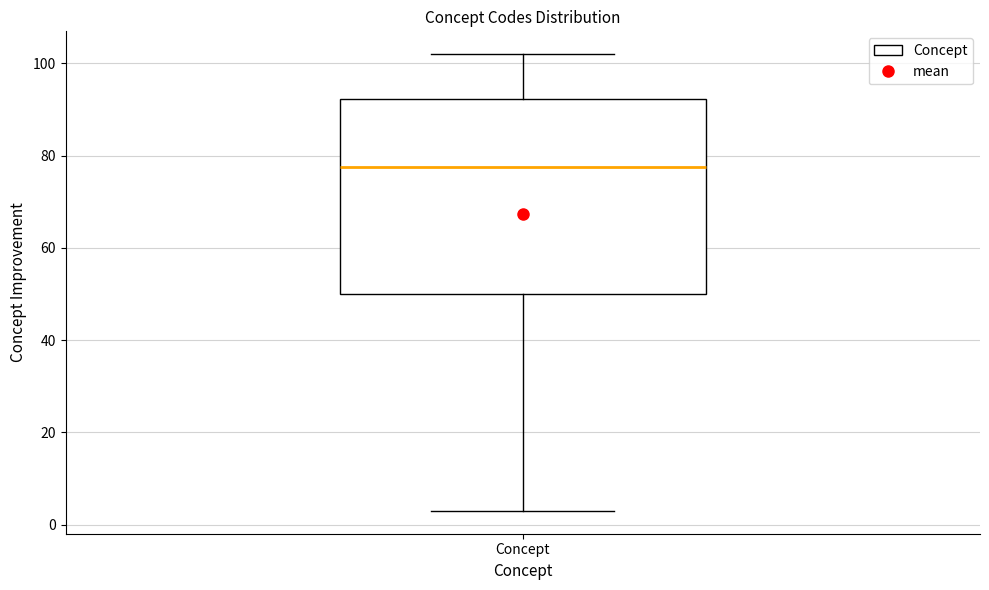

Transcribe this box plot: give where the median line is, the range the box spans, and where the two whiskers end, as read against the y-axis. The values are not printed on the chart, so give them approximately, as read against the axis.

median 78, box 50 to 92, whiskers 4 to 102